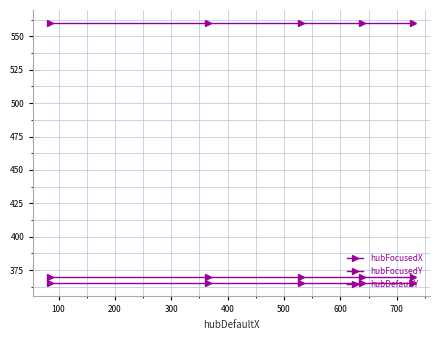

How many lines are shown in the chart?

3